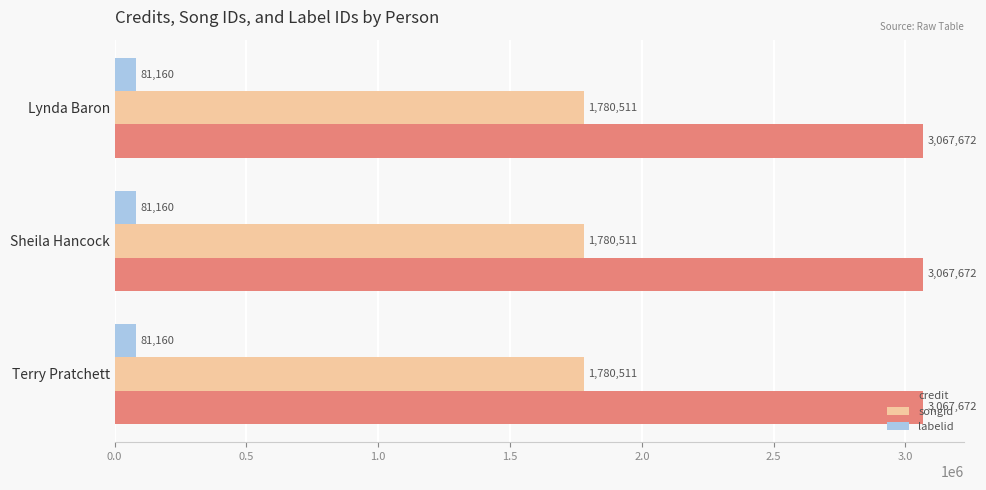

What is the lowest value of the labelid series?

81160